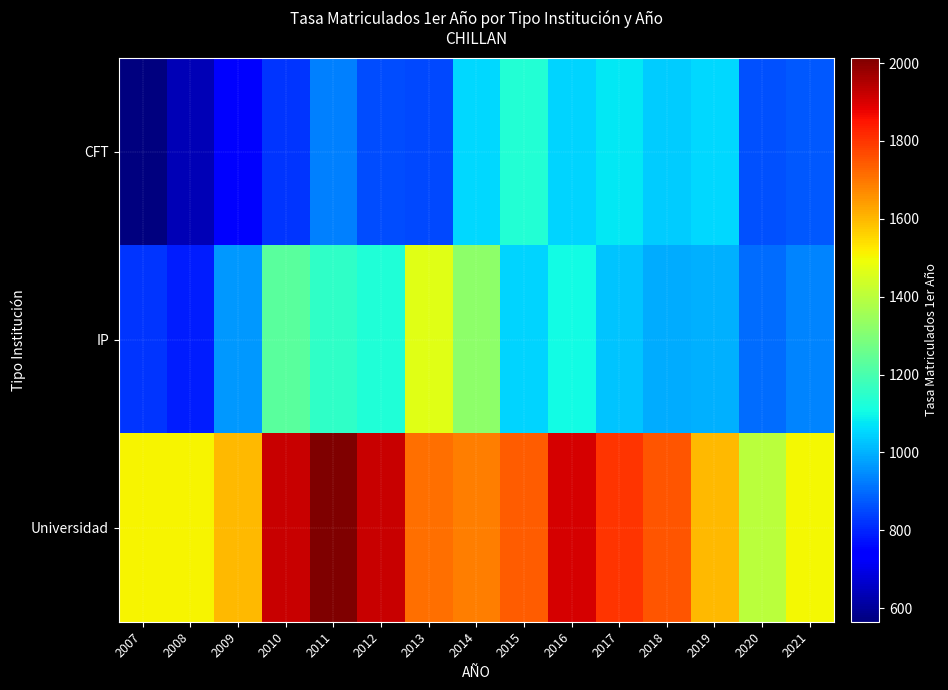

Which category has the lowest value across all series?

2007